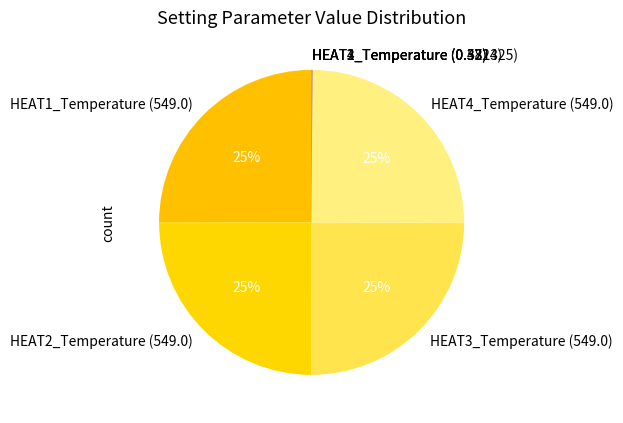

To the nearest percent, what is the difference between the largest and smallest slice percentages?

25%